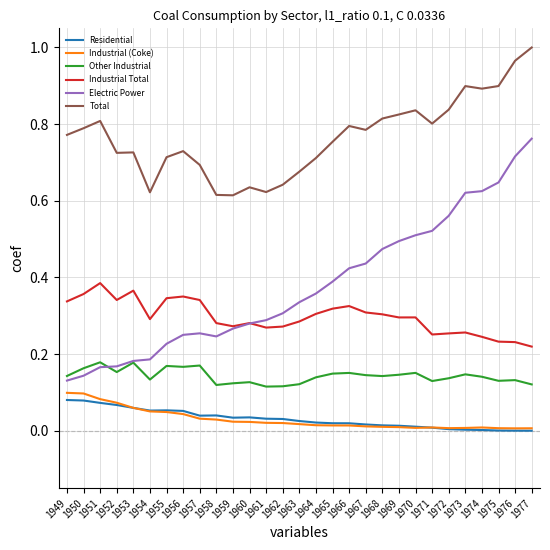

List the series in order of their peak value, highest first.

Total, Electric Power, Industrial Total, Other Industrial, Industrial (Coke), Residential